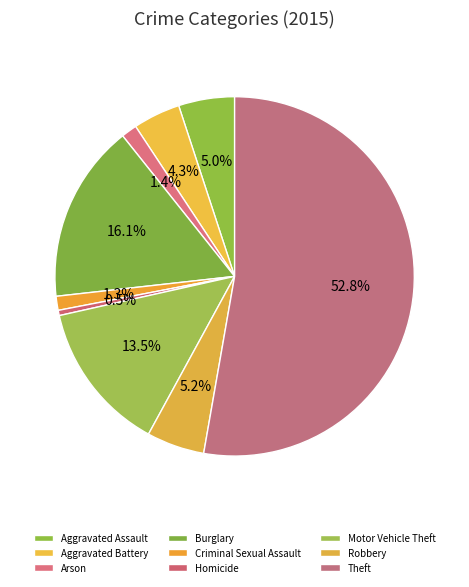

Does Theft account for over 50% of the chart?

Yes